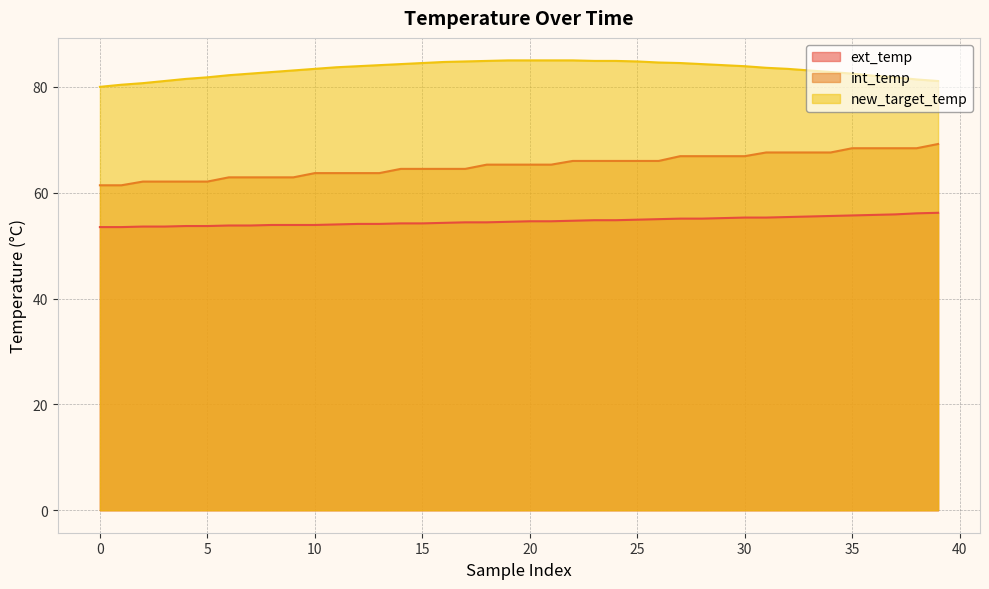

At which label is new_target_temp closest to 82?

36